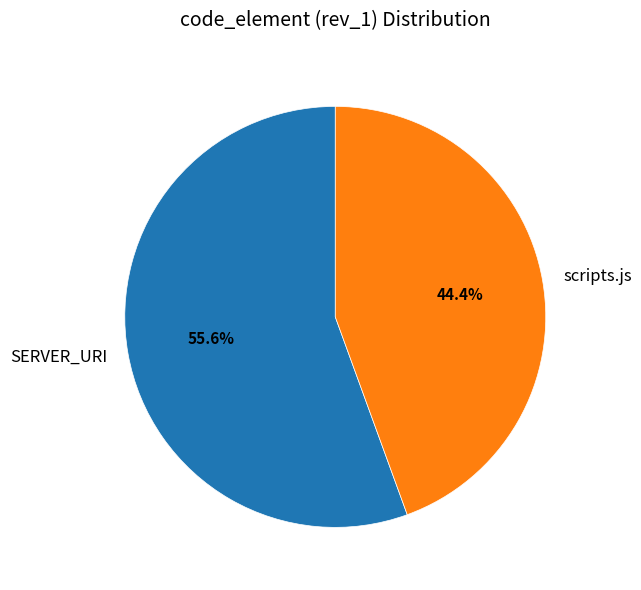

What percentage do scripts.js and SERVER_URI together represent?

100.0%